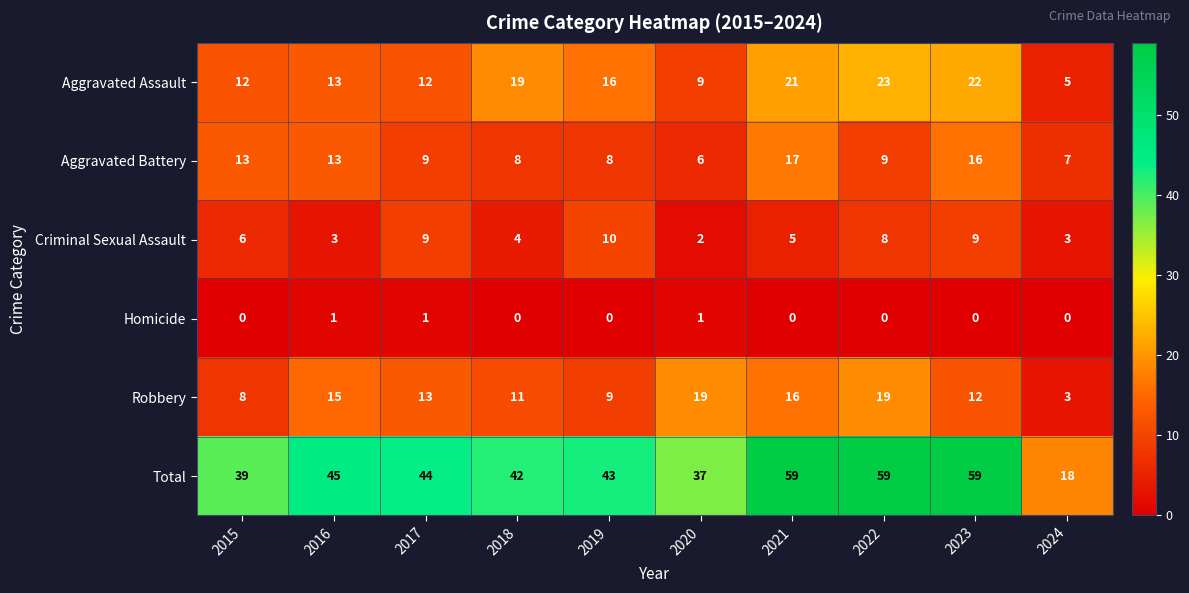

Is it true that Criminal Sexual Assault equals 5 at 2023?

False